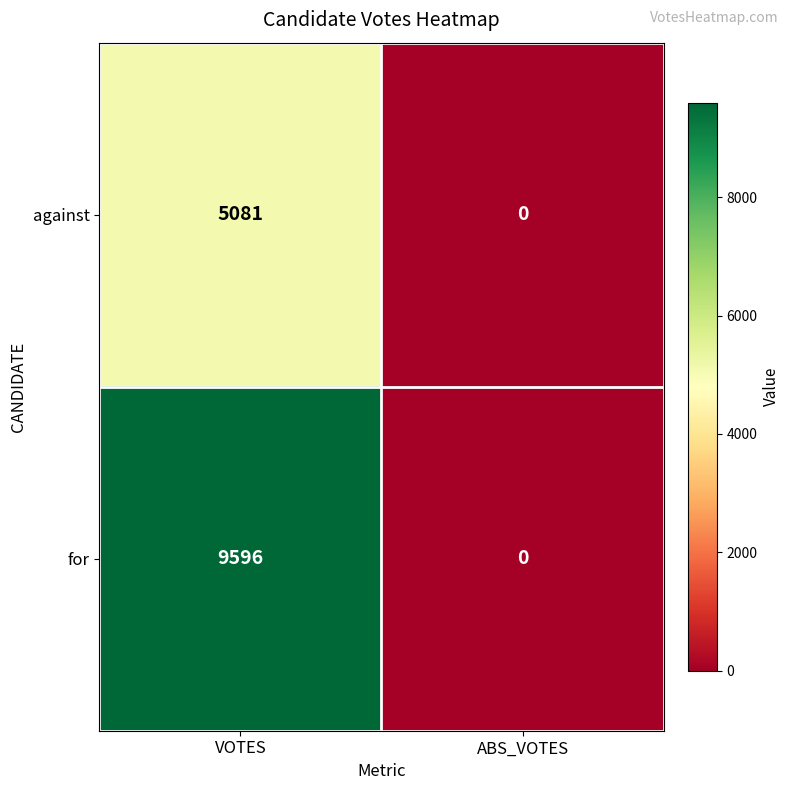

Count the number of categories in the chart.

2